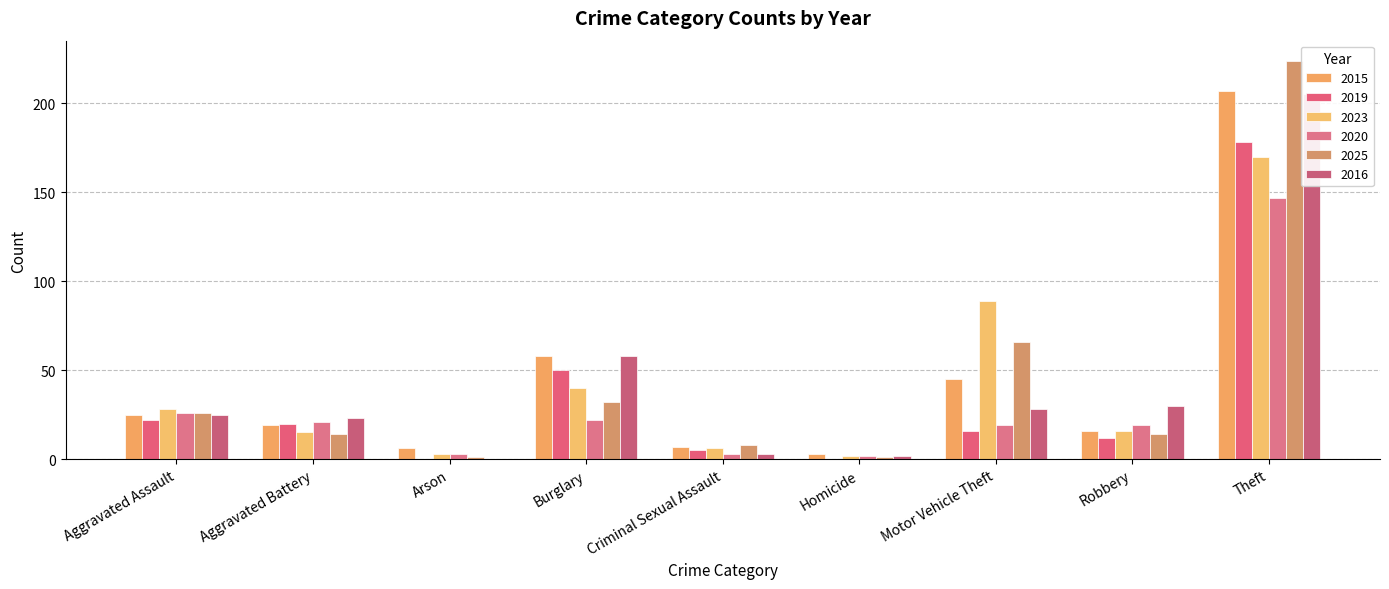

How many values in the 2025 series exceed 26?

4